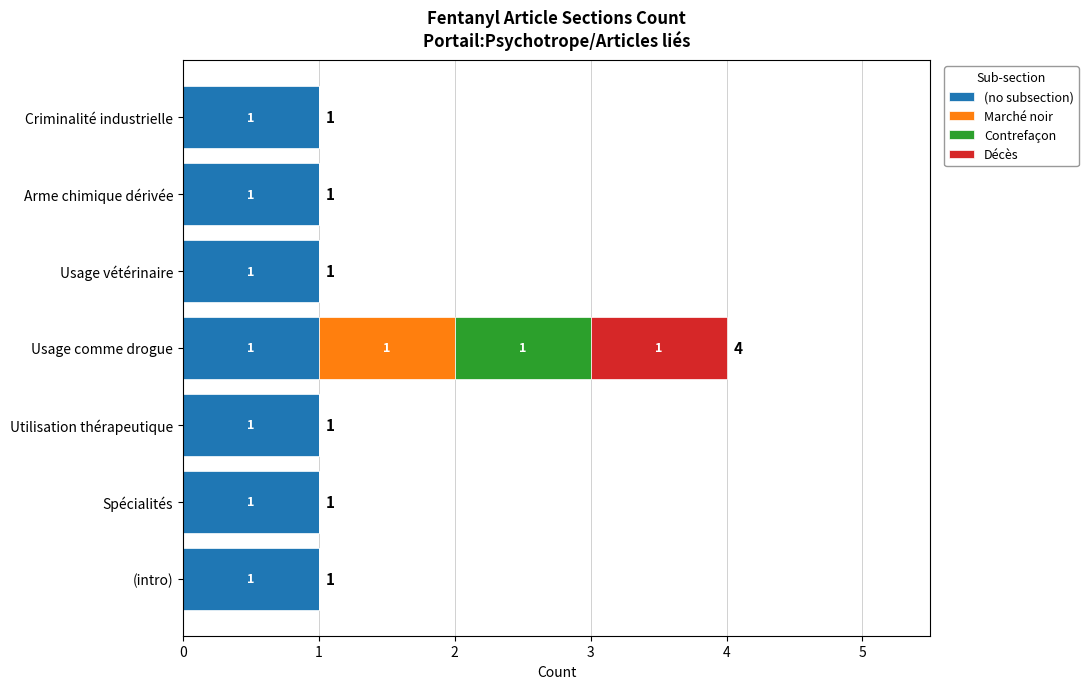

How many distinct data groups are displayed?

4